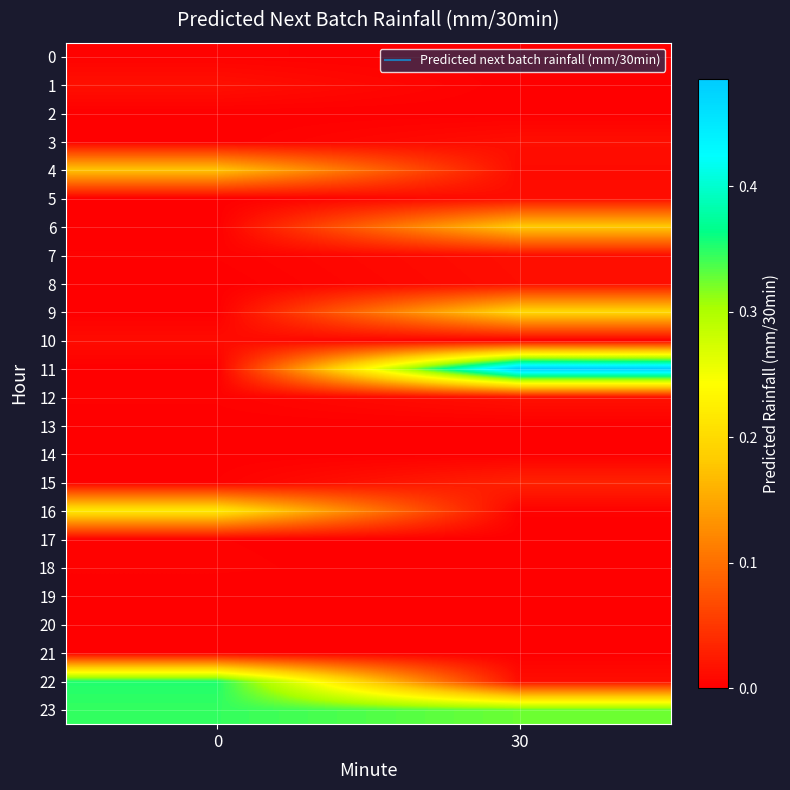

Rank the series by their maximum value, from lowest to highest.

2, 13, 14, 19, 20, 21, 17, 18, 0, 10, 5, 8, 3, 7, 1, 12, 15, 4, 6, 9, 16, 23, 22, 11